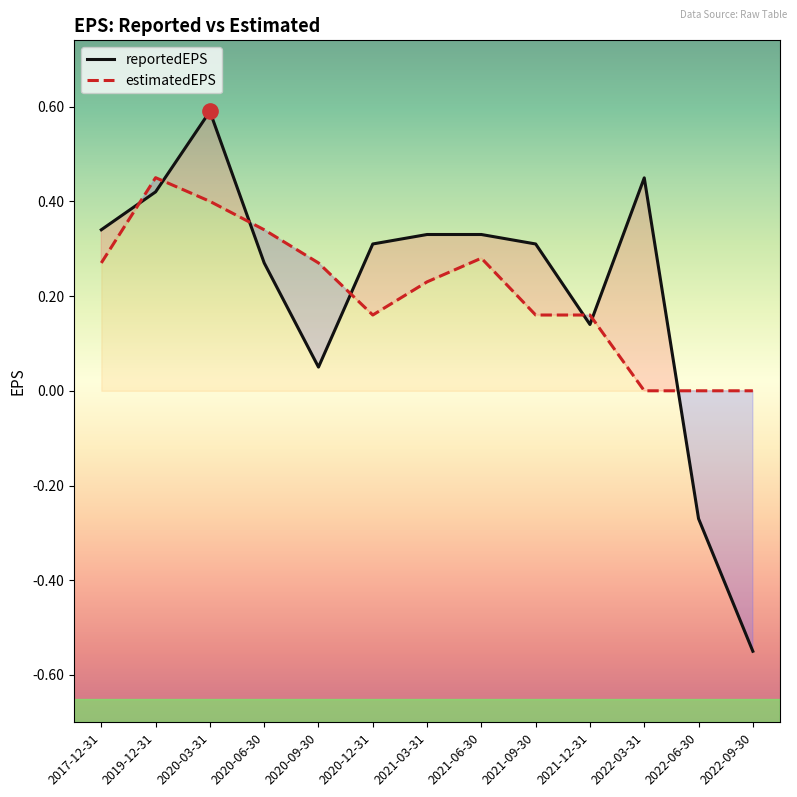

Reading right to left, transcribe all the data shown in this chart.

reportedEPS: -0.6	-0.3	0.4	0.1	0.3	0.3	0.3	0.3	0.1	0.3	0.6	0.4	0.3
estimatedEPS: 0.0	0.0	0.0	0.2	0.2	0.3	0.2	0.2	0.3	0.3	0.4	0.5	0.3